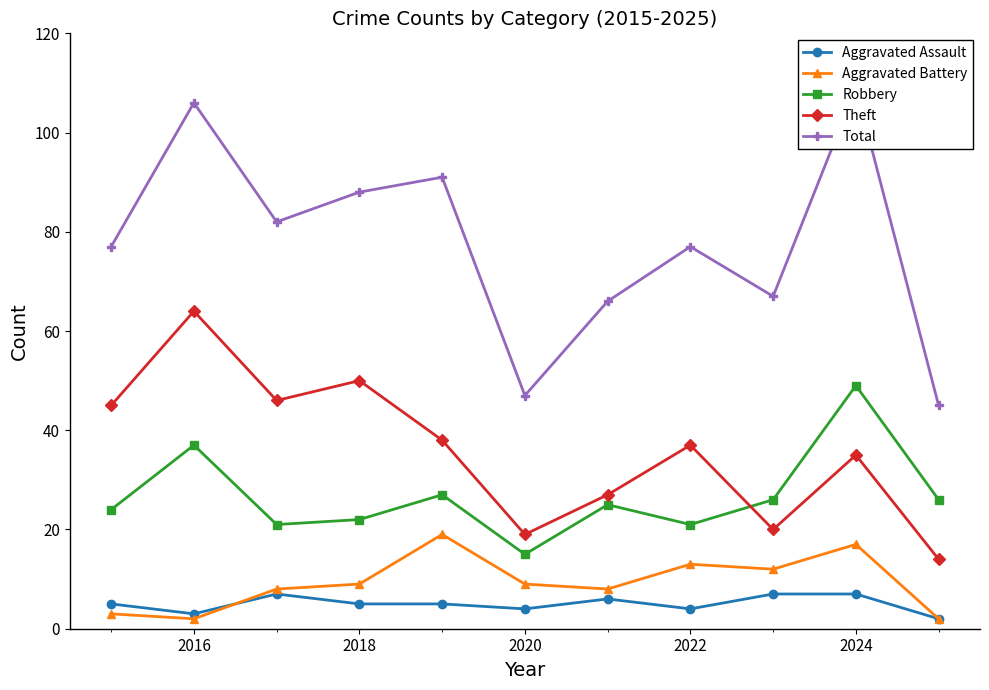

At which label does Robbery reach its minimum?

2020